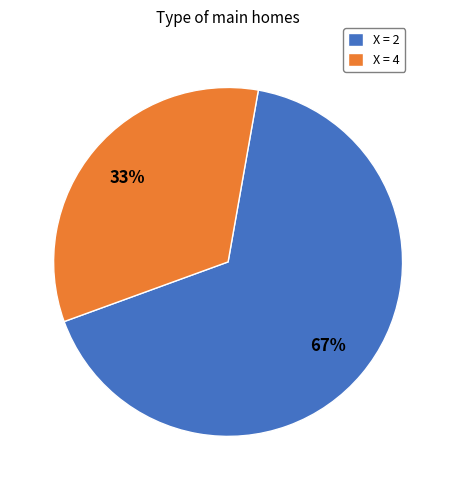

To the nearest percent, what portion does X = 2 represent?

67%